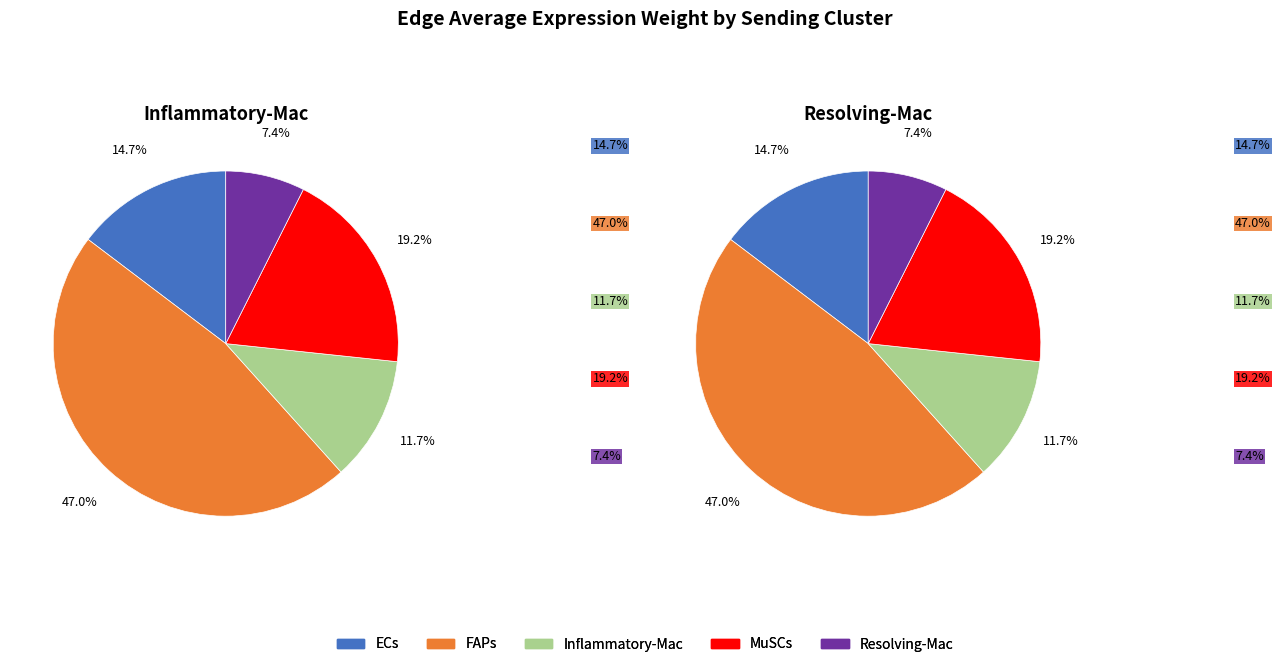

Which category has the biggest portion of the pie?

FAPs